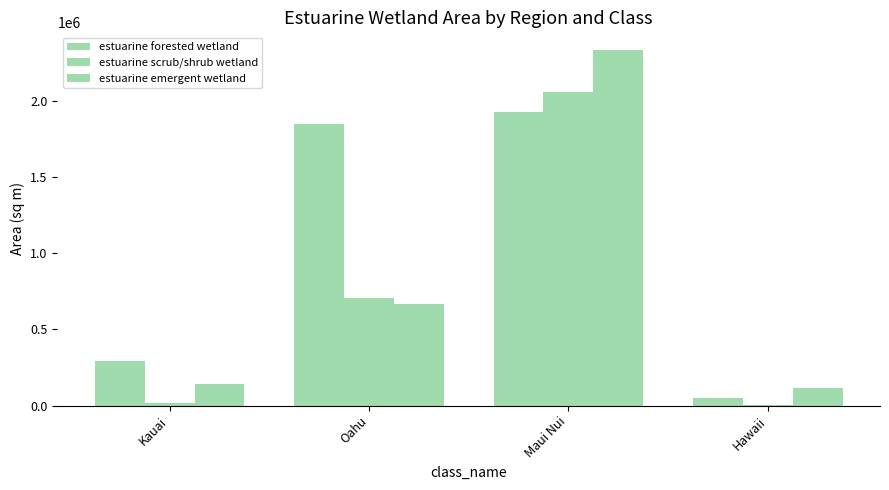

Which has a higher value, Hawaii or Maui Nui?

Maui Nui